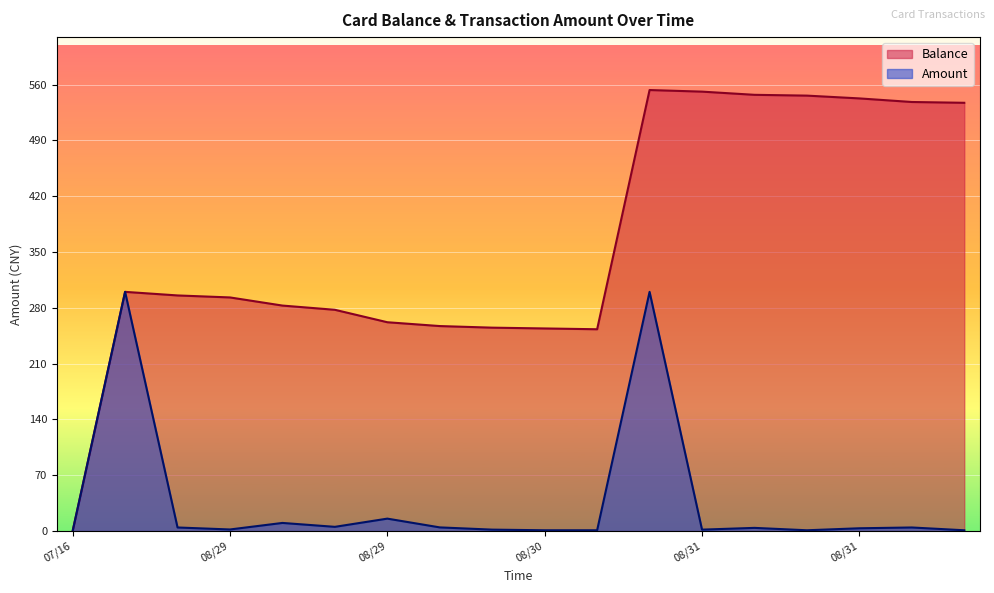

Which series changed the most between 2014/08/29 18:28:46 and 2014/08/31 07:34:23?

Balance